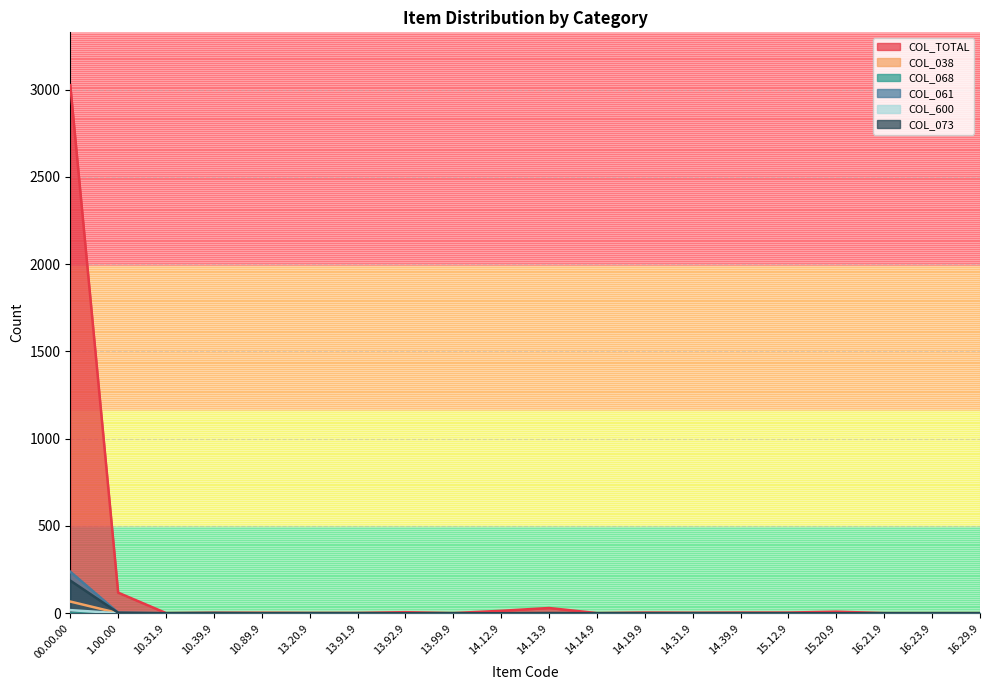

At which category does the chart reach its peak across all series?

00.00.00